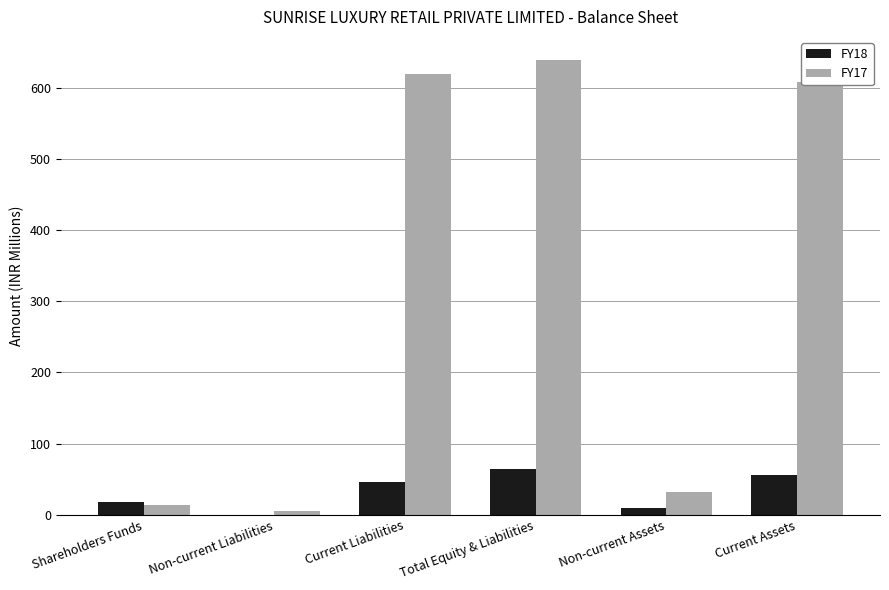

True or false: FY17 has a value of 608.2 at Current Assets.

True